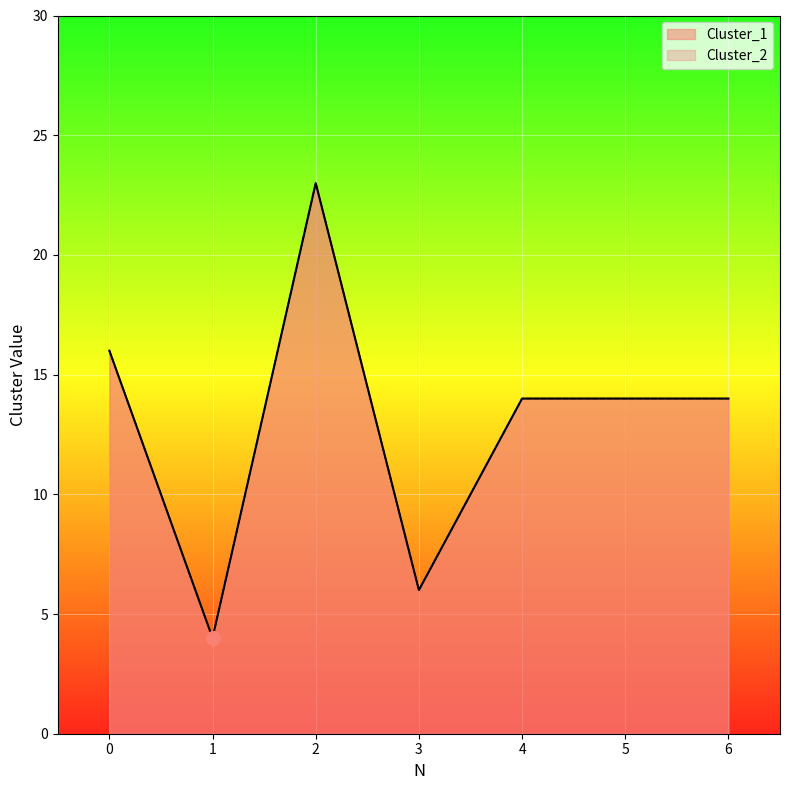

Reading right to left, what are all the values shown in this chart?

Cluster_1: 14	14	14	6	23	4	16
Cluster_2: 14	14	14	6	23	4	16